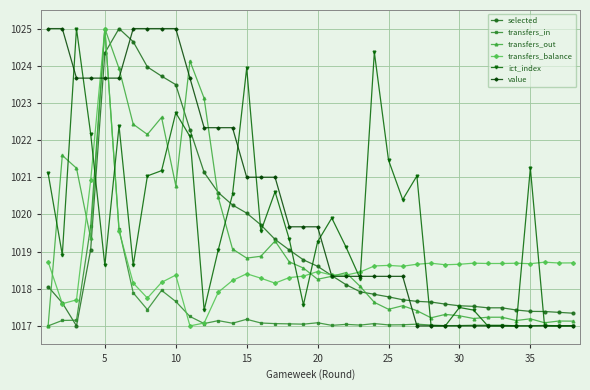

Which series has the largest total across all categories?

value